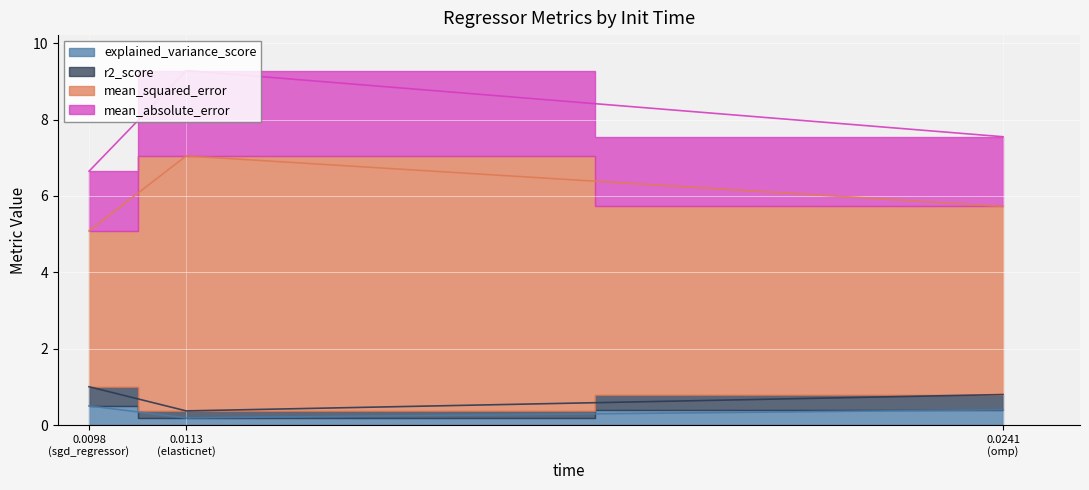

What are all the series names shown in the legend?

explained_variance_score, r2_score, mean_squared_error, mean_absolute_error